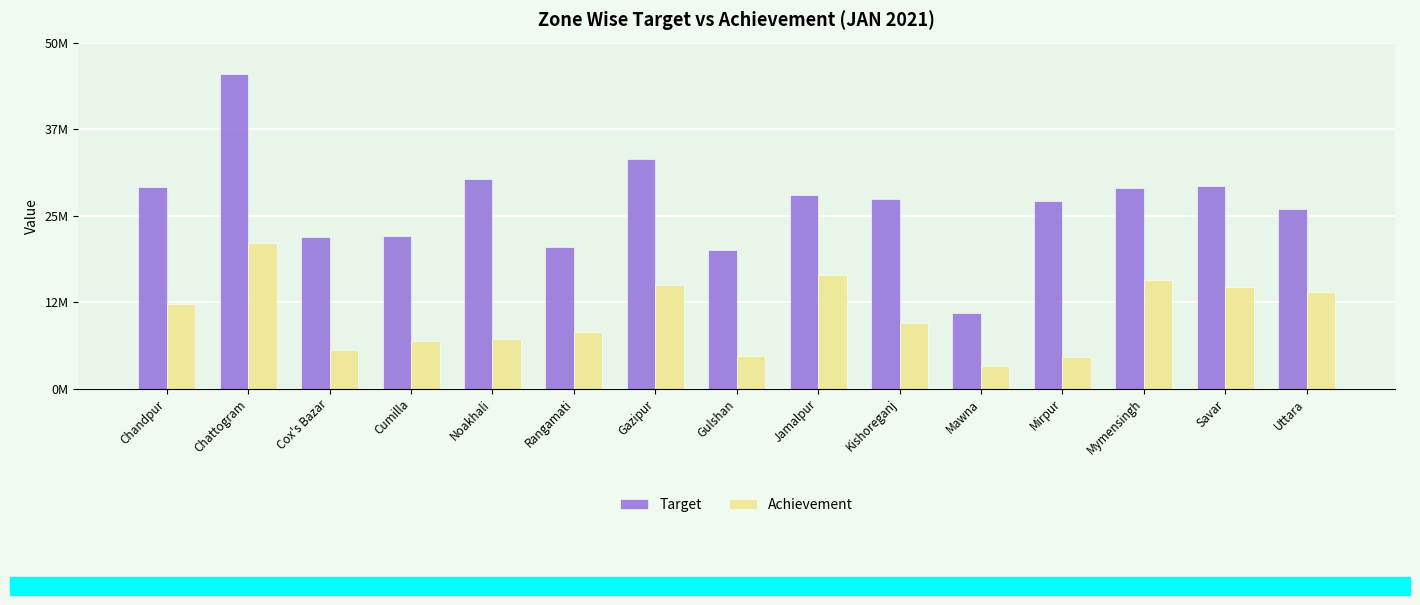

Which series has the largest total across all categories?

Target